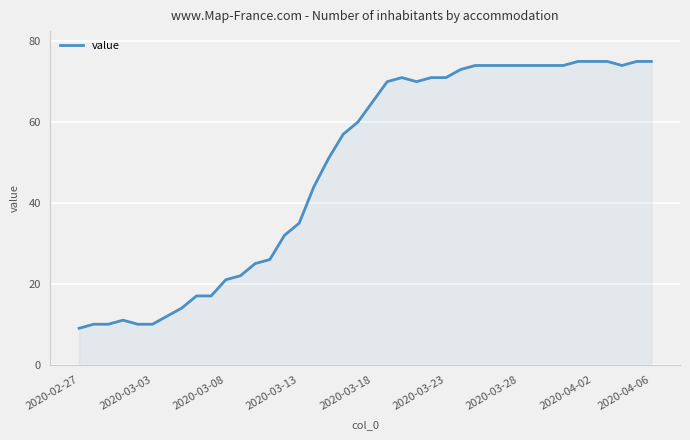

How many series are shown in this chart?

1